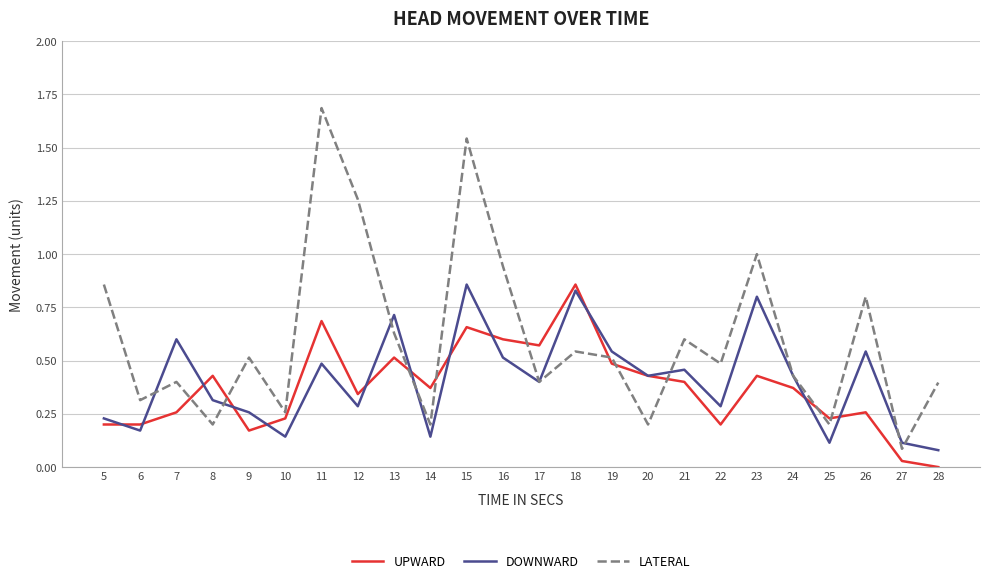

At 8, list the series in order from largest to smallest.

UPWARD, DOWNWARD, LATERAL